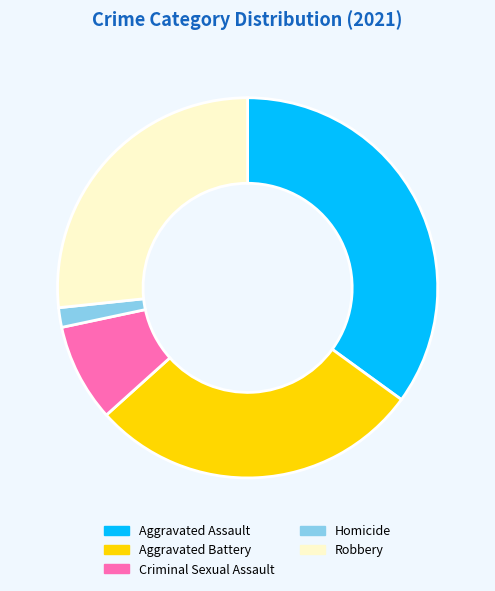

Does any single category account for the majority?

No